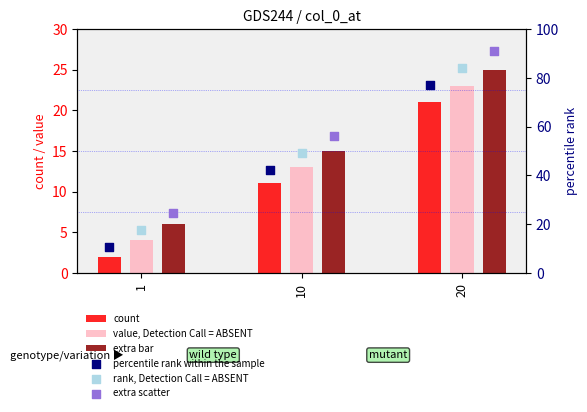

Is the value of percentile rank within the sample at 20 greater than the value of extra bar at 20?

Yes